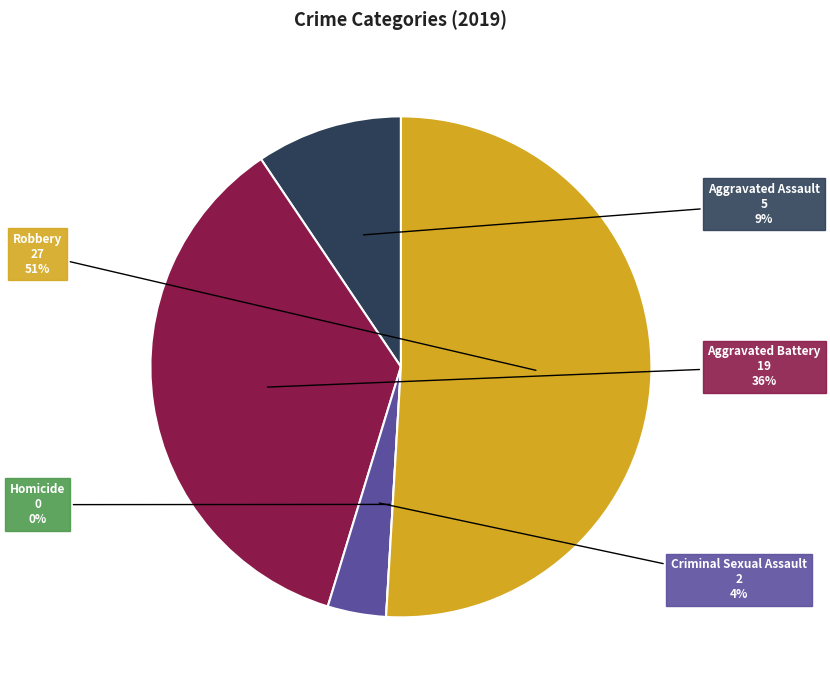

To the nearest percent, what is the average slice percentage?

20%